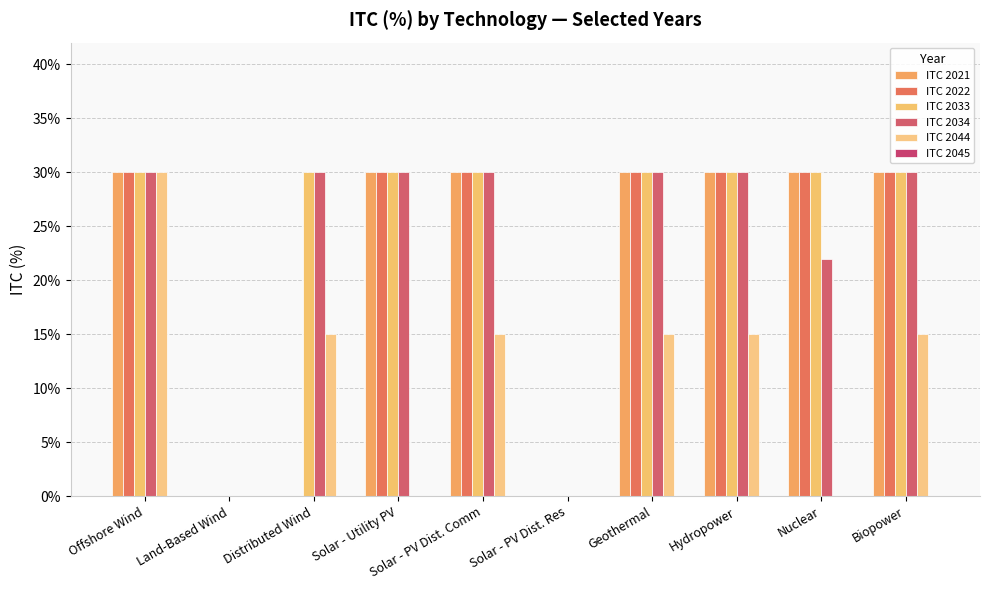

At Solar - PV Dist. Comm, list the series in order from smallest to largest.

ITC 2045, ITC 2044, ITC 2021, ITC 2022, ITC 2033, ITC 2034